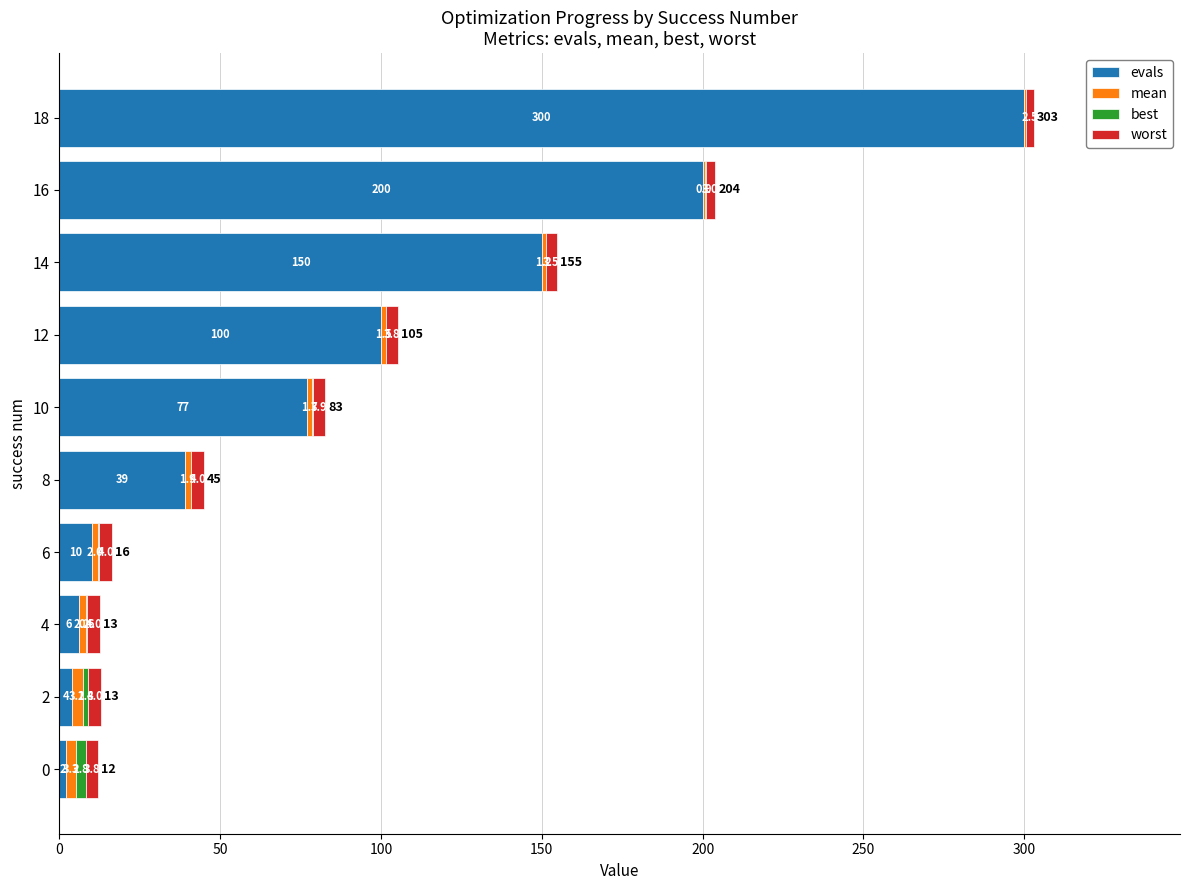

Is it true that evals equals 150.0 at 14?

True